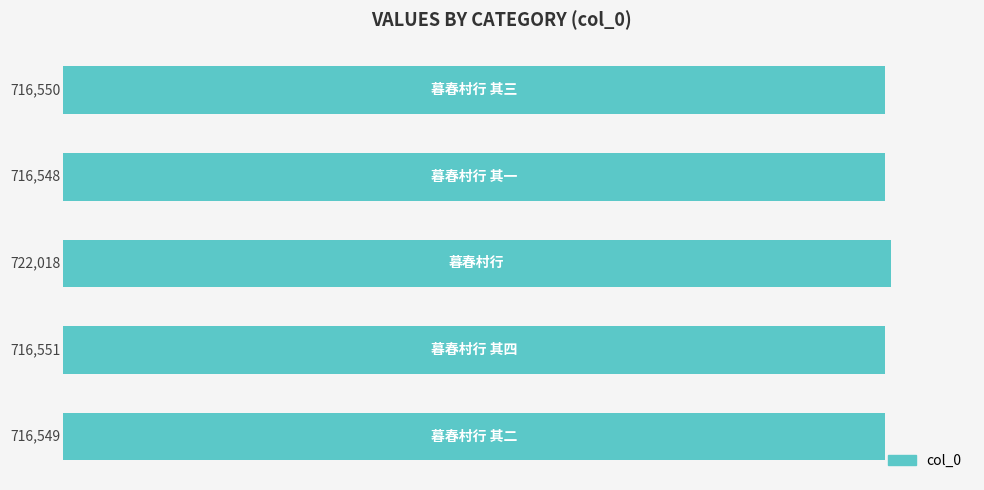

What is the value of the 4th bar from the top?

716551